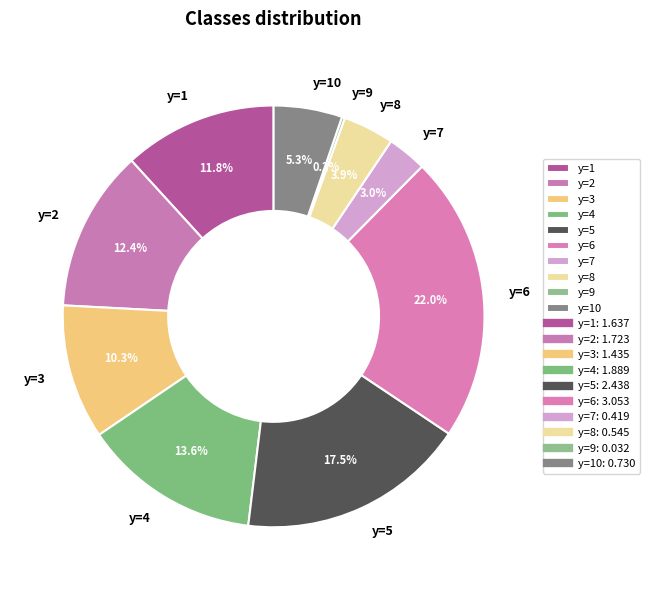

Does y=2 represent more than half of the total?

No